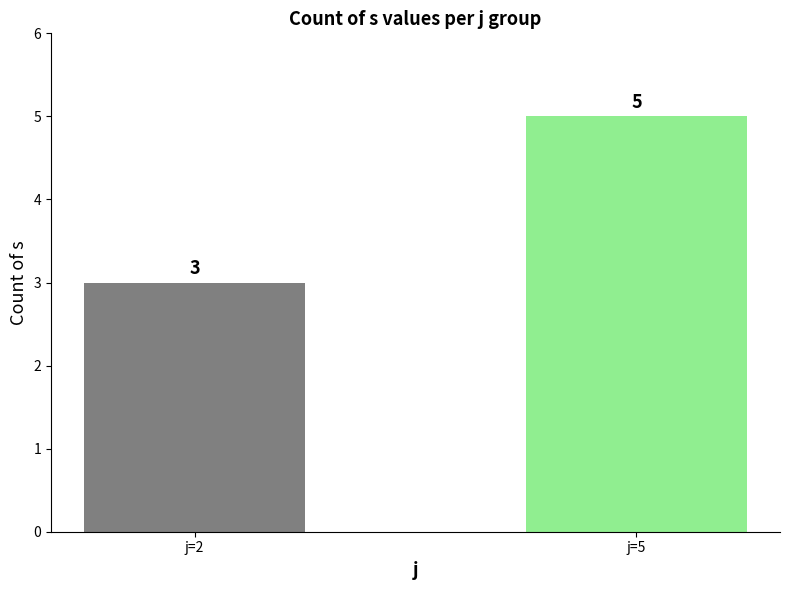

Rank the categories by value from highest to lowest.

j=5, j=2